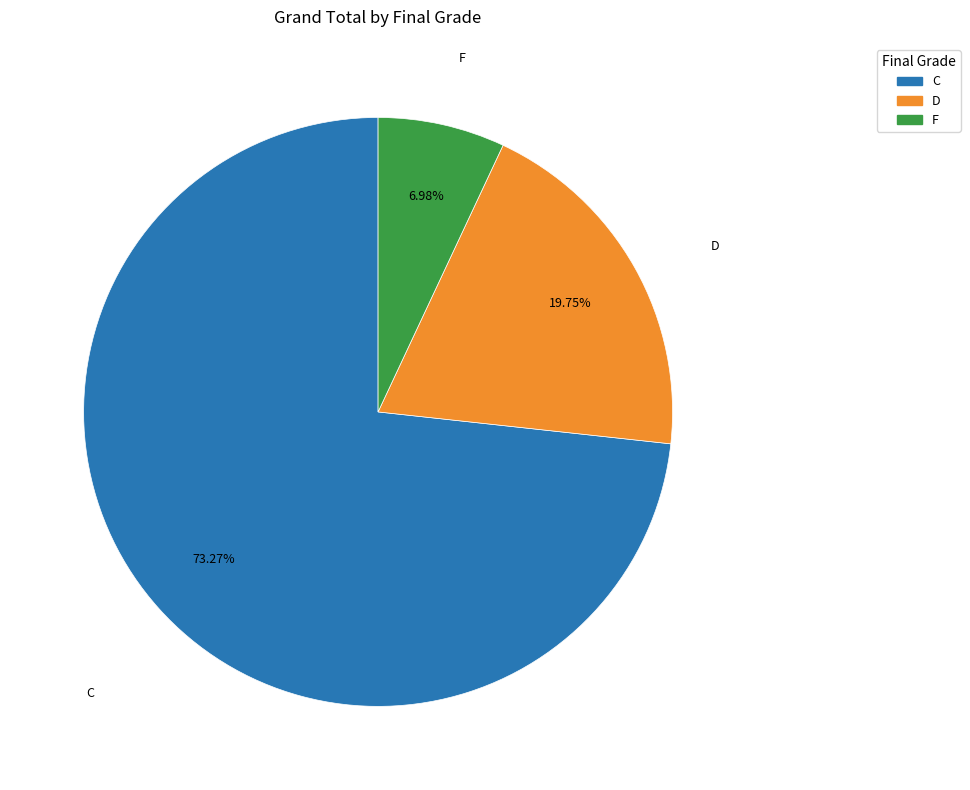

Which category has the biggest portion of the pie?

C